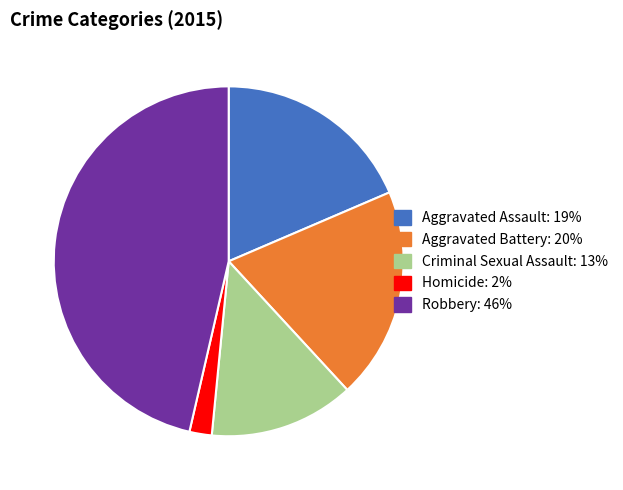

Do Criminal Sexual Assault and Robbery together represent more than half of the pie?

Yes